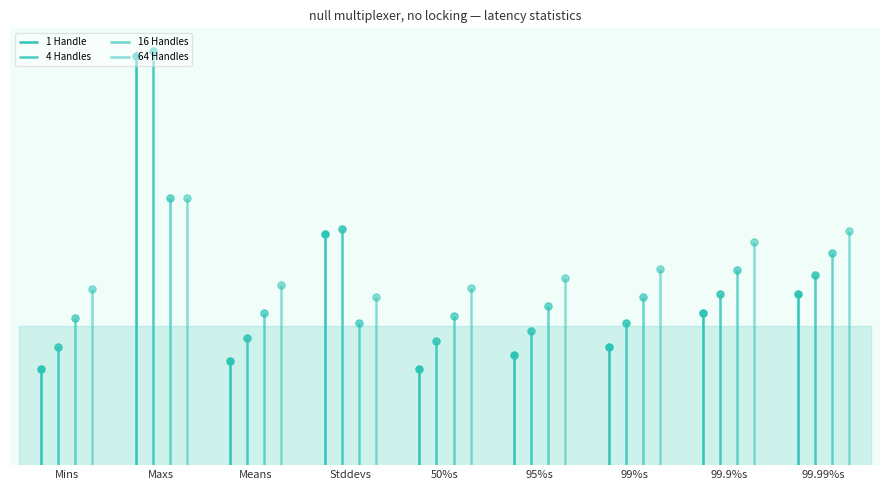

Which series reaches the minimum Y coordinate?

1 Handle